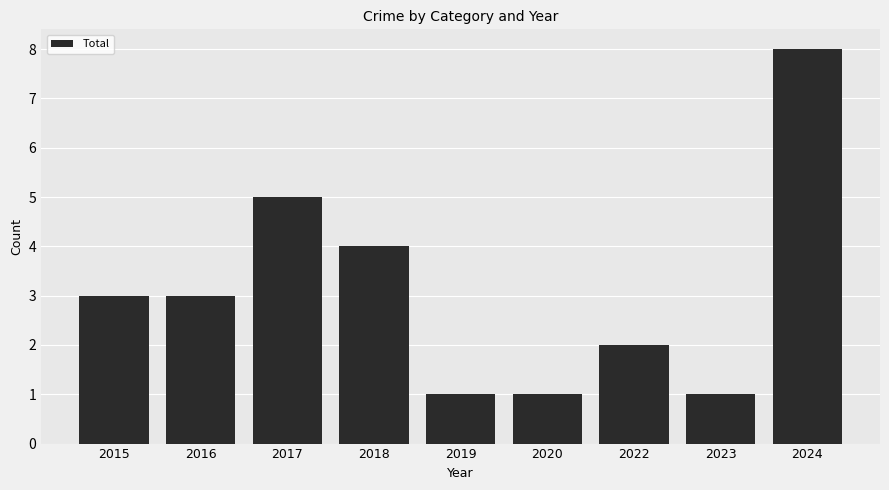

Does the chart contain any negative values?

No